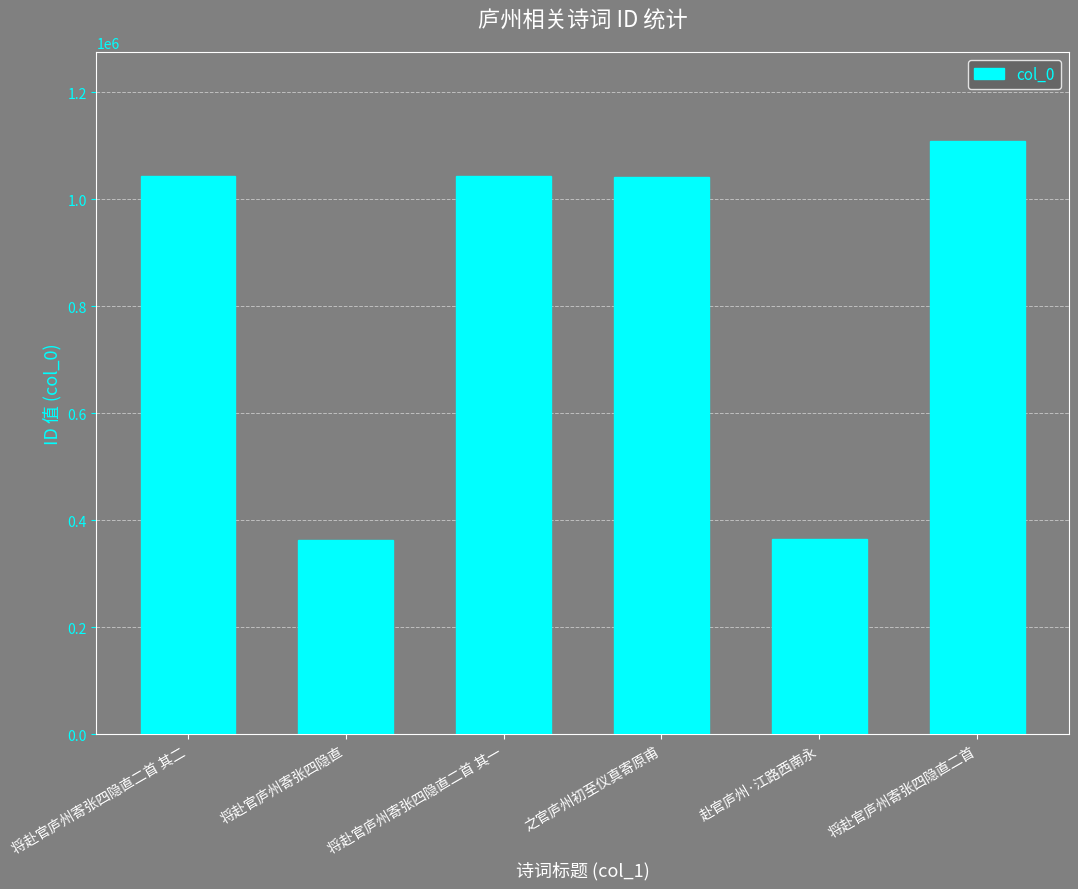

Approximately how many times larger is the value at 将赴官庐州寄张四隐直二首 其一 compared to 赴官庐州·江路西南永?

2.9